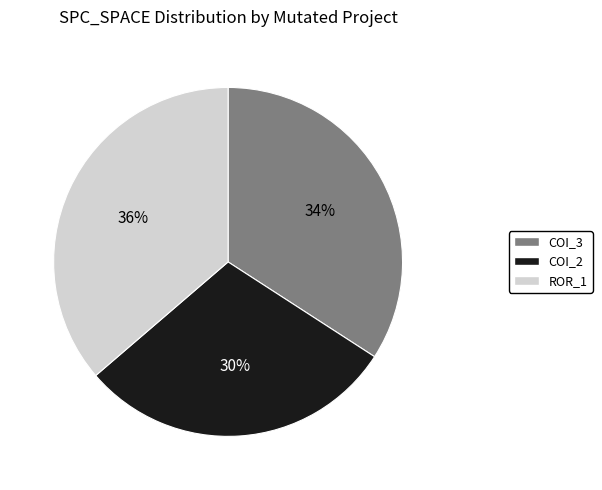

Does COI_2 represent more than half of the total?

No